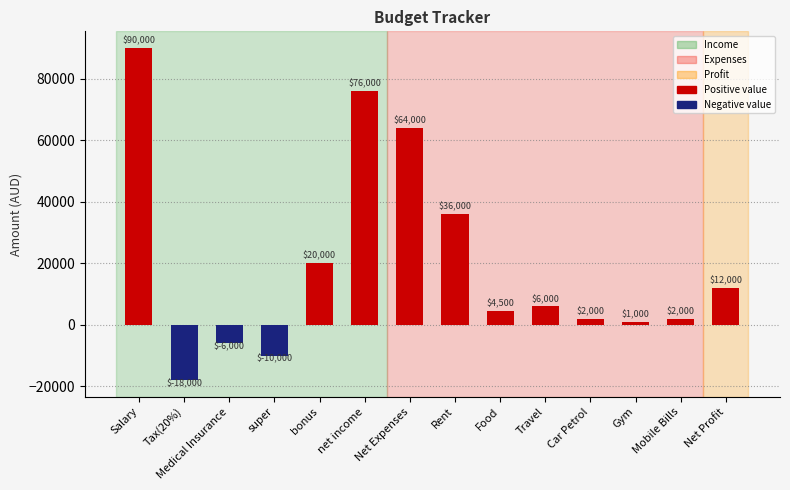

What is the average value?

19964